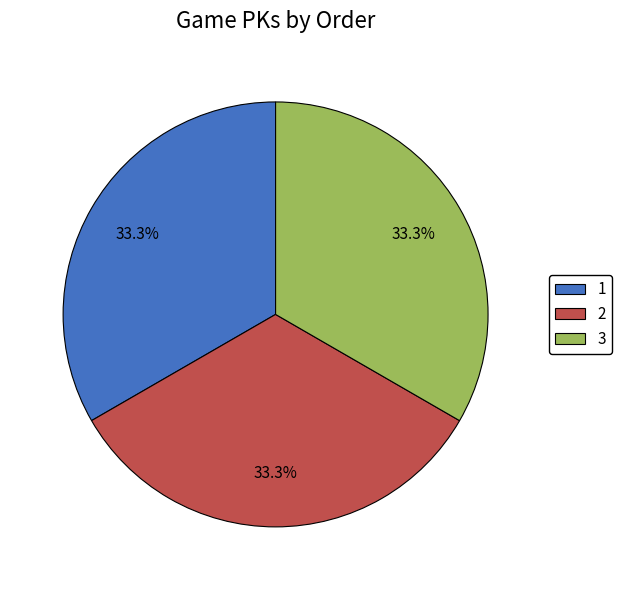

Is there a majority slice in this chart?

No